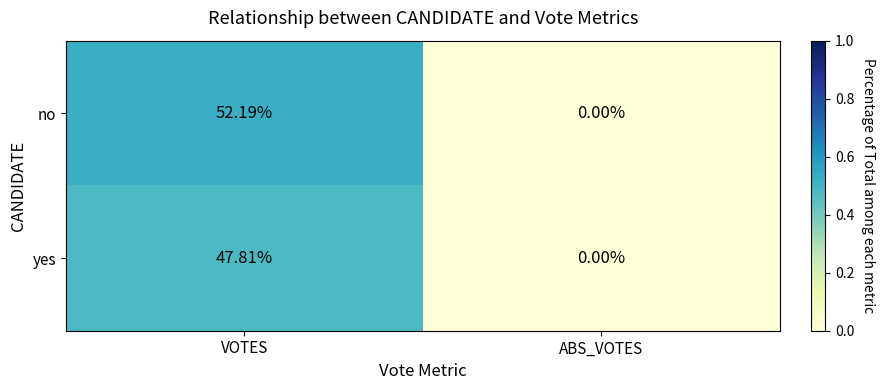

What is the maximum value shown in the chart?

52.2